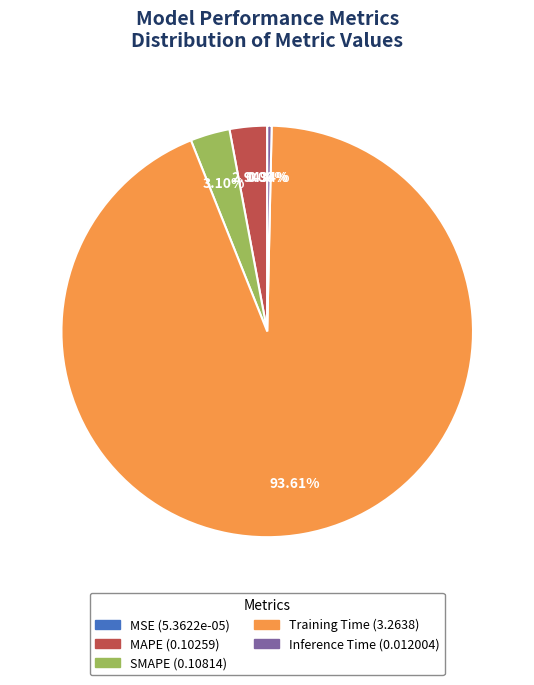

Does Training Time account for over 50% of the chart?

Yes